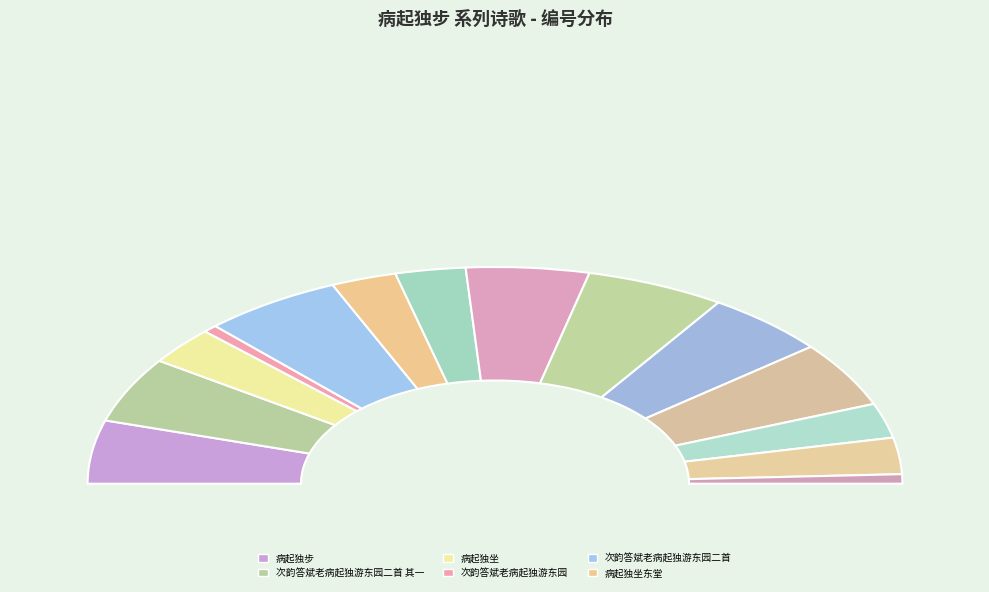

To the nearest percent, what percentage of the pie is 新晴病起独登台观耕?

5%